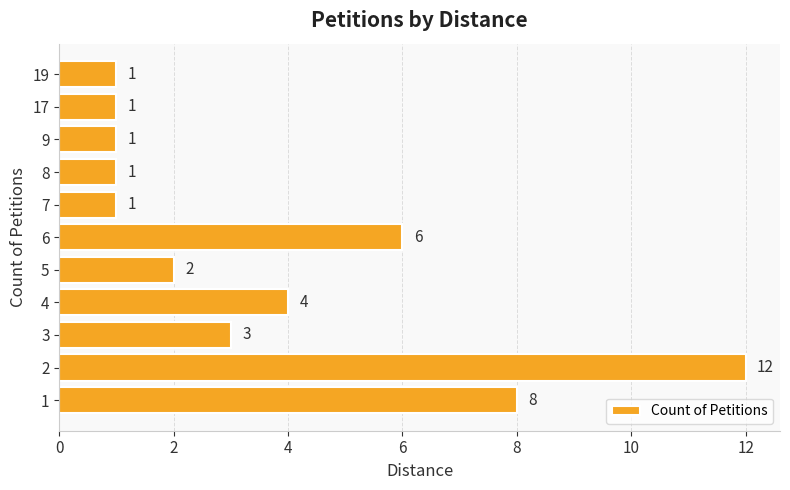

What is the difference between the second highest and second lowest values?

7